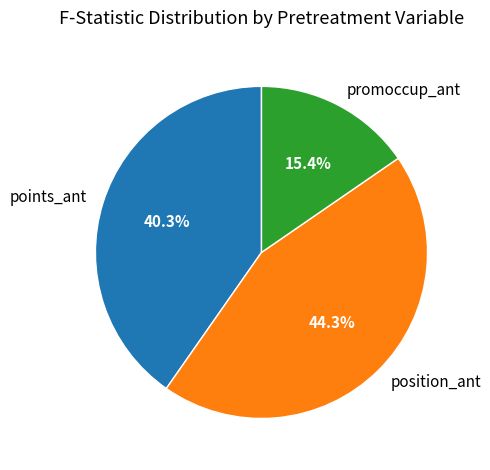

Which has a higher value, points_ant or promoccup_ant?

points_ant